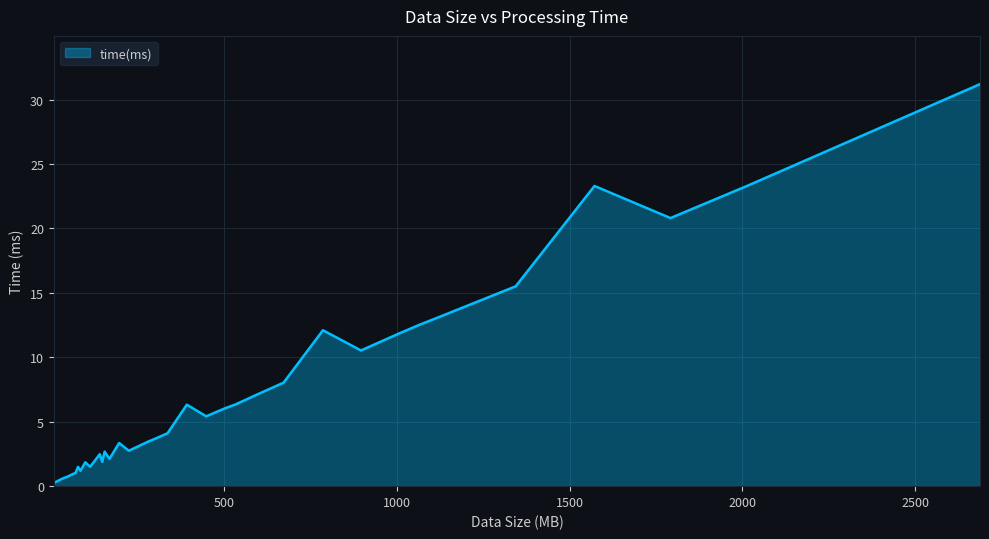

What is the greatest value displayed?

31.2